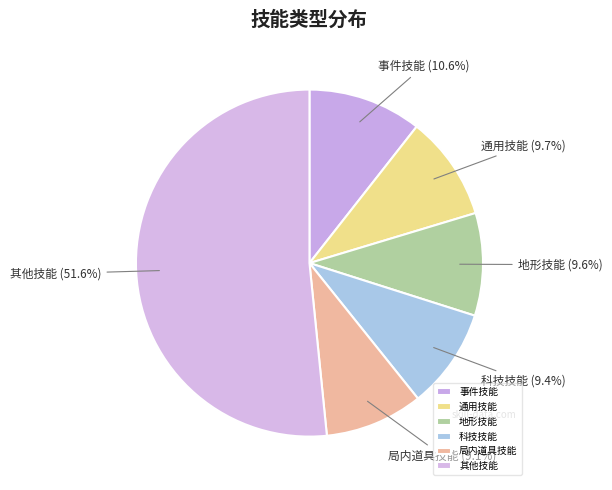

Combined, do 科技技能 and 事件技能 account for over 50%?

No